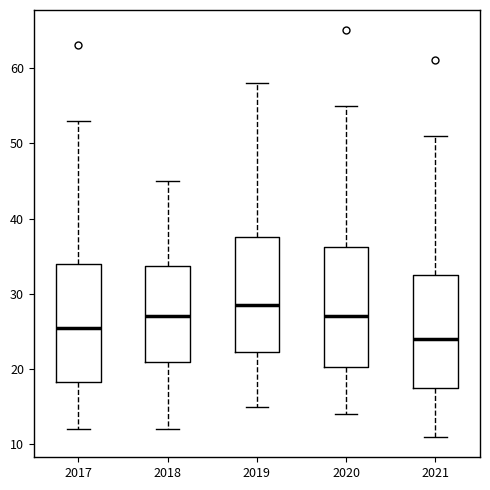

Which box's median line is the highest?

2019